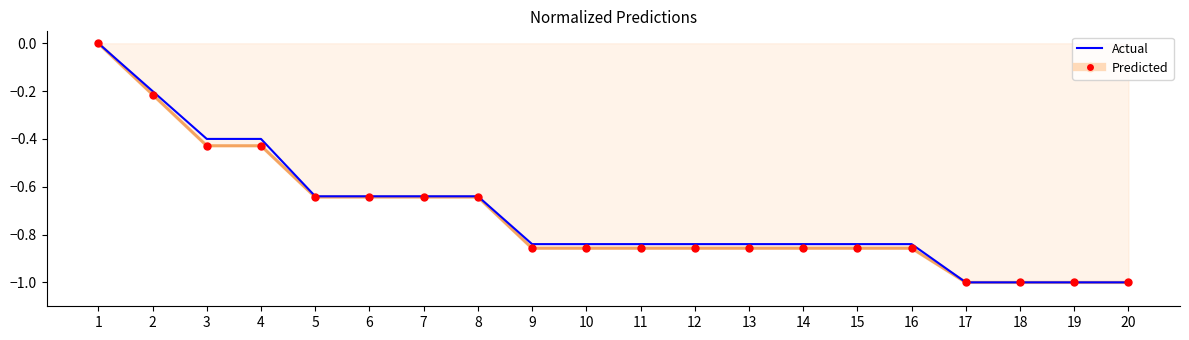

True or false: Predicted has a value of -1.0 at 8.

False